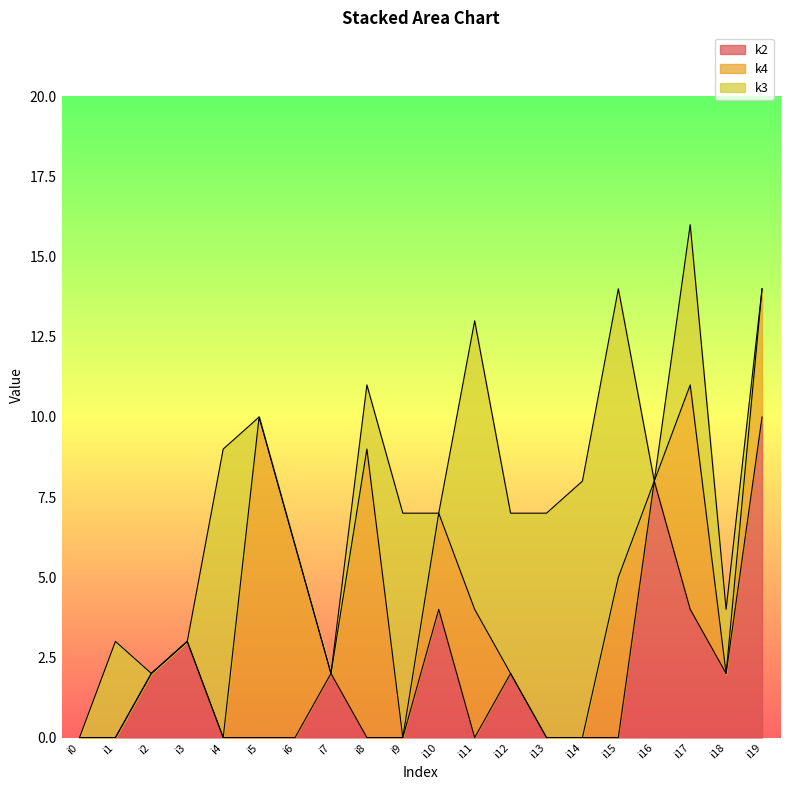

What is the maximum value for k2?

10